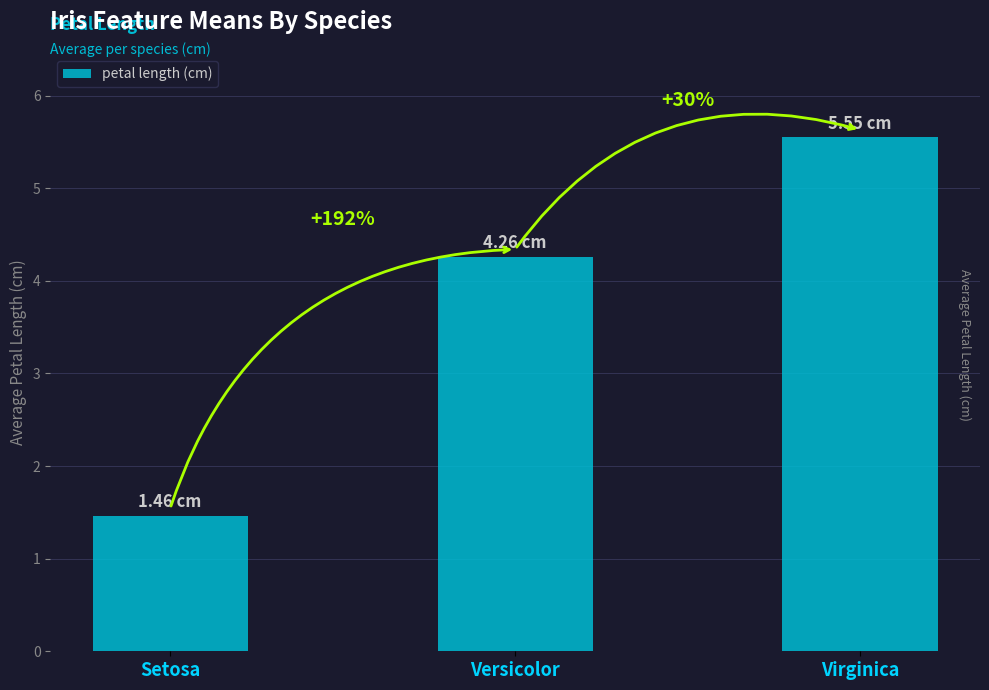

What is the change in value from Setosa to Versicolor?

+2.8